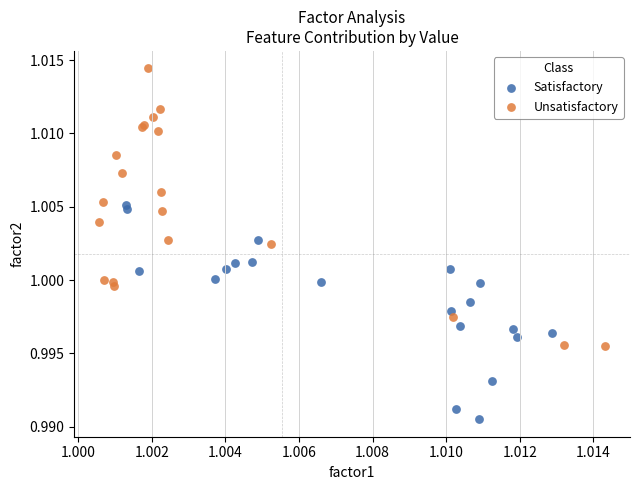

Which series has the widest spread of Y values?

Unsatisfactory